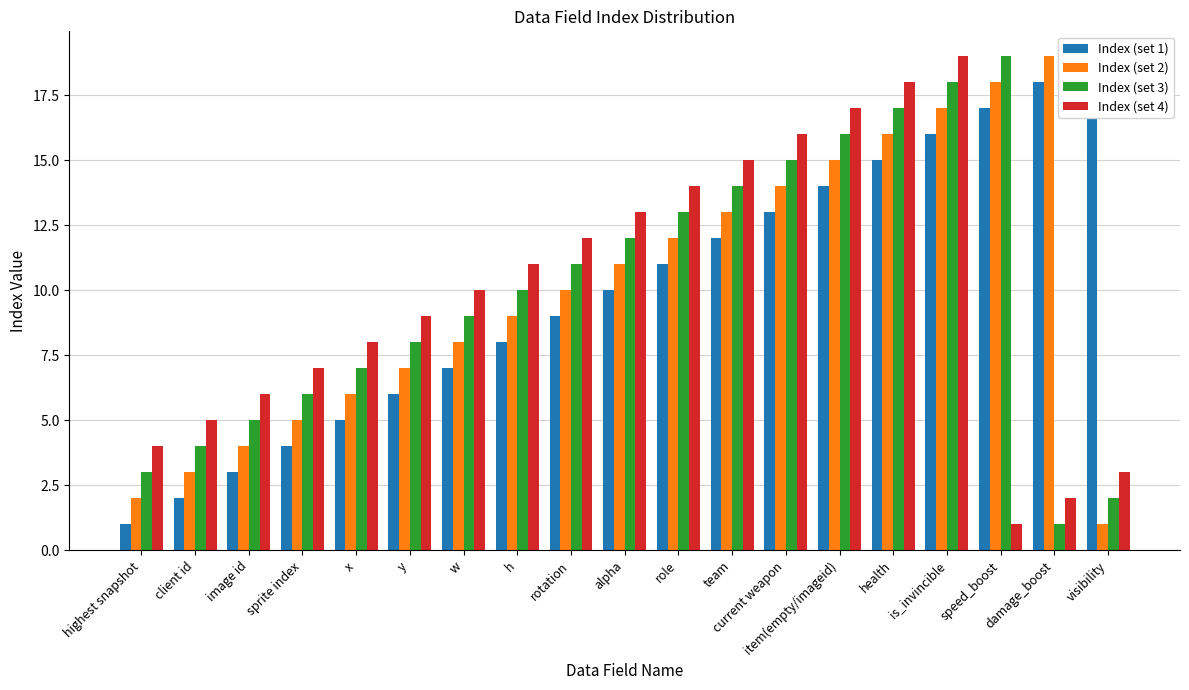

Which has a higher value, y or speed_boost?

speed_boost